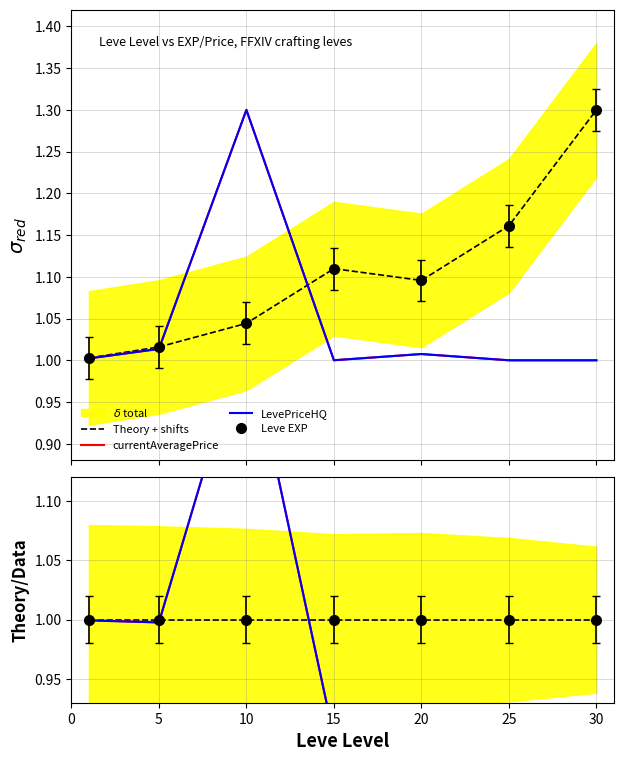

What is the average value of the LevePriceHQ series?

1.0